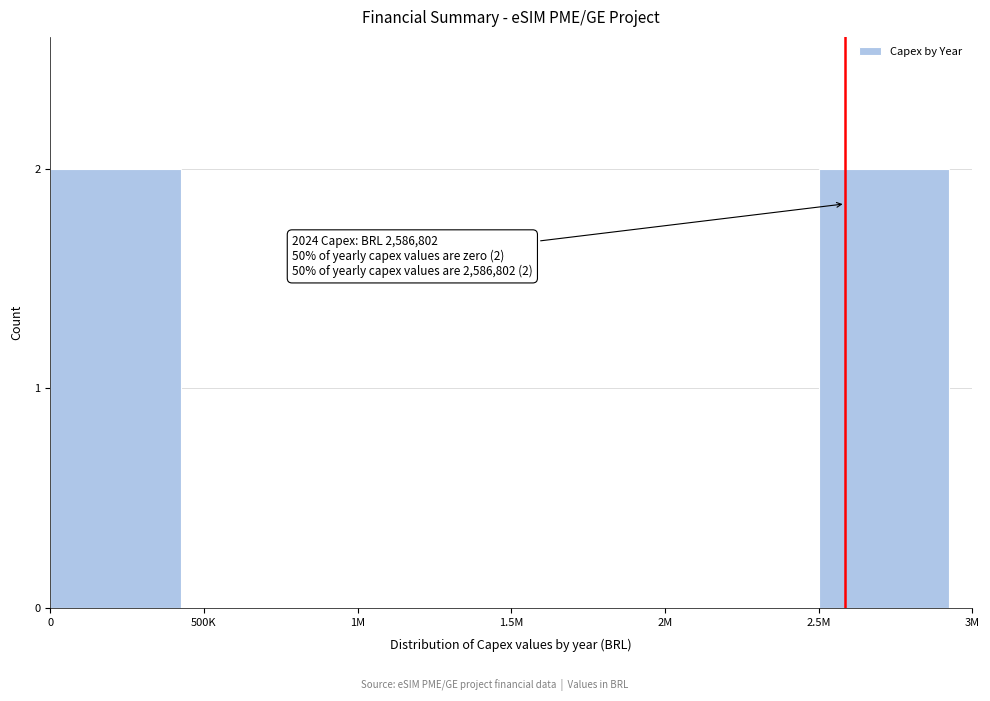

Reading left to right, extract all data points from this chart.

0=2	500K=0	1M=0	1.5M=0	2M=0	2.5M=2